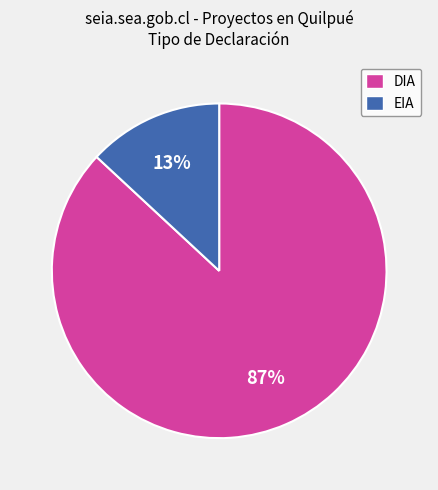

To the nearest percent, what is the difference between the largest and smallest slice percentages?

74%